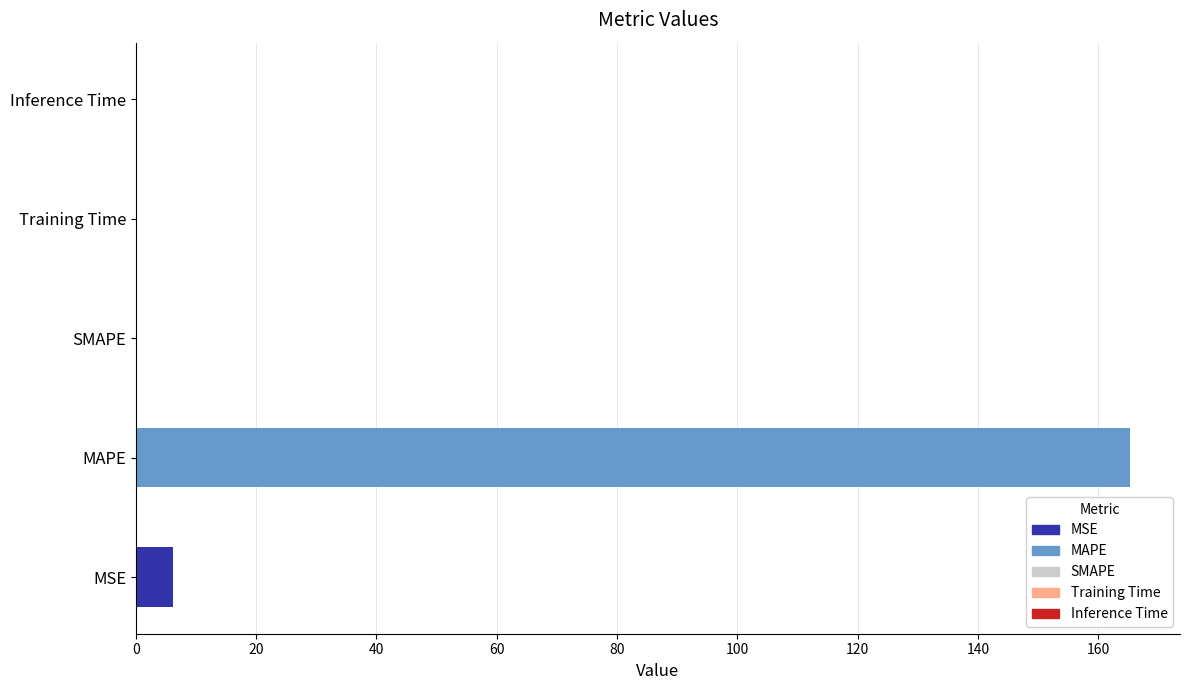

What is the greatest value displayed?

165.3